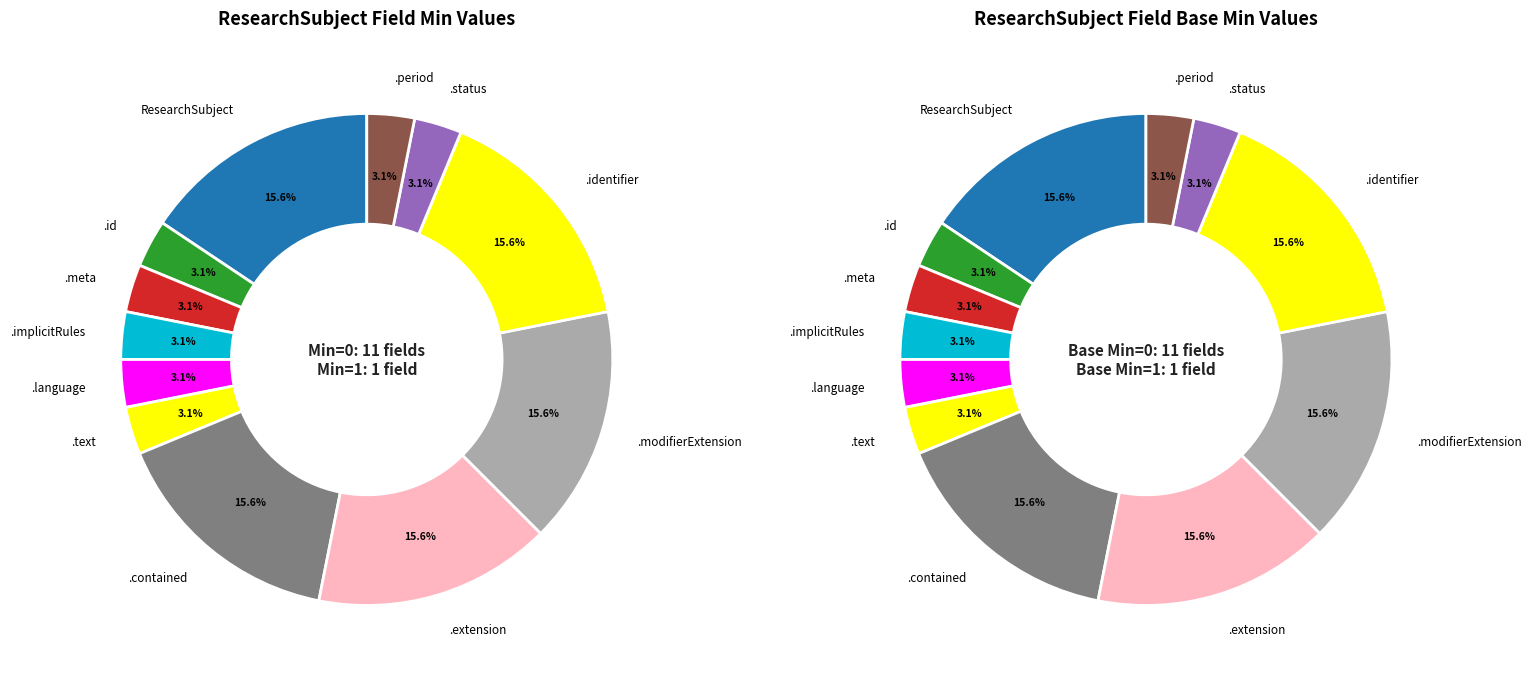

How many slices are in this pie chart?

12